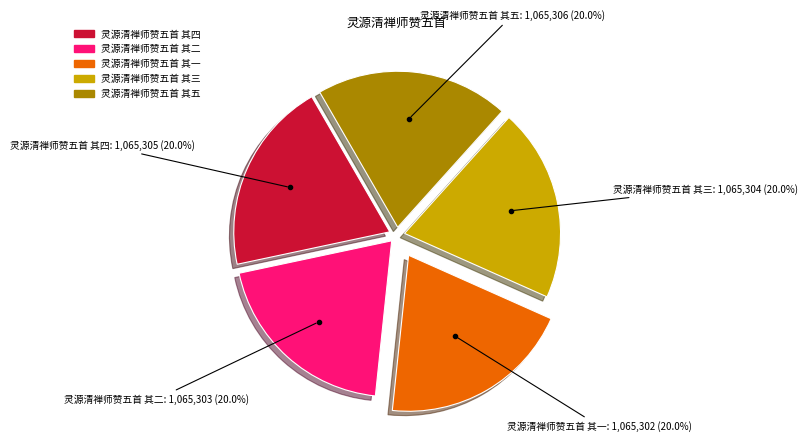

Combined, what portion of the pie is 灵源清禅师赞五首 其三 and 灵源清禅师赞五首 其五?

40.0%